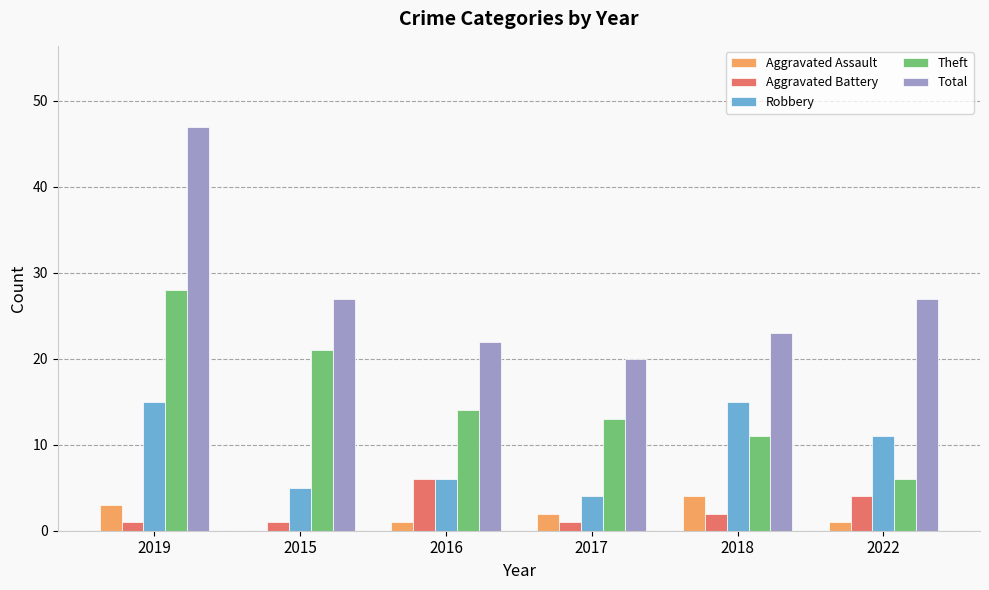

What is the greatest value displayed?

47